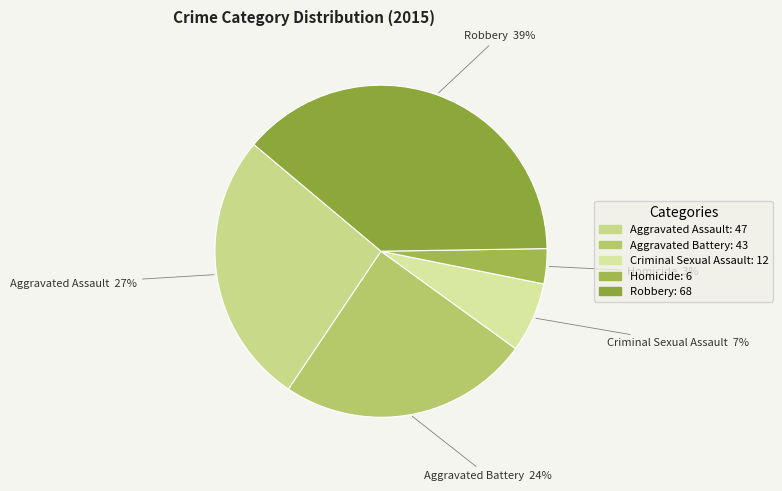

Does Criminal Sexual Assault account for over 50% of the chart?

No